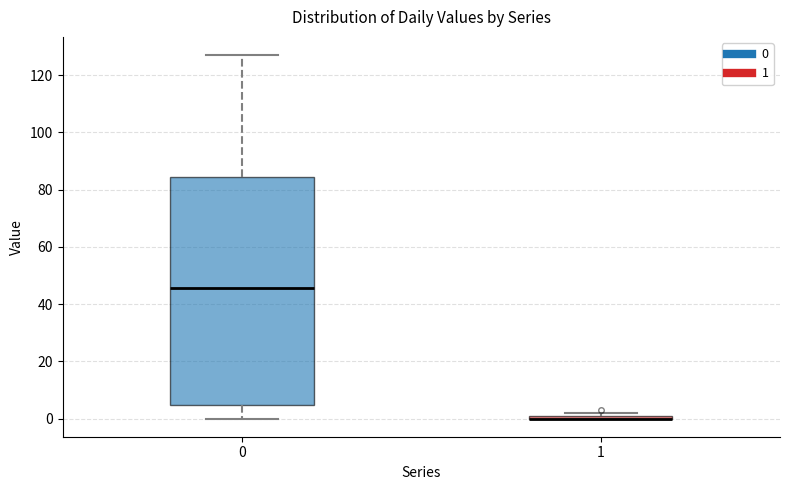

Which box is the tallest, from its lower edge to its upper edge?

0